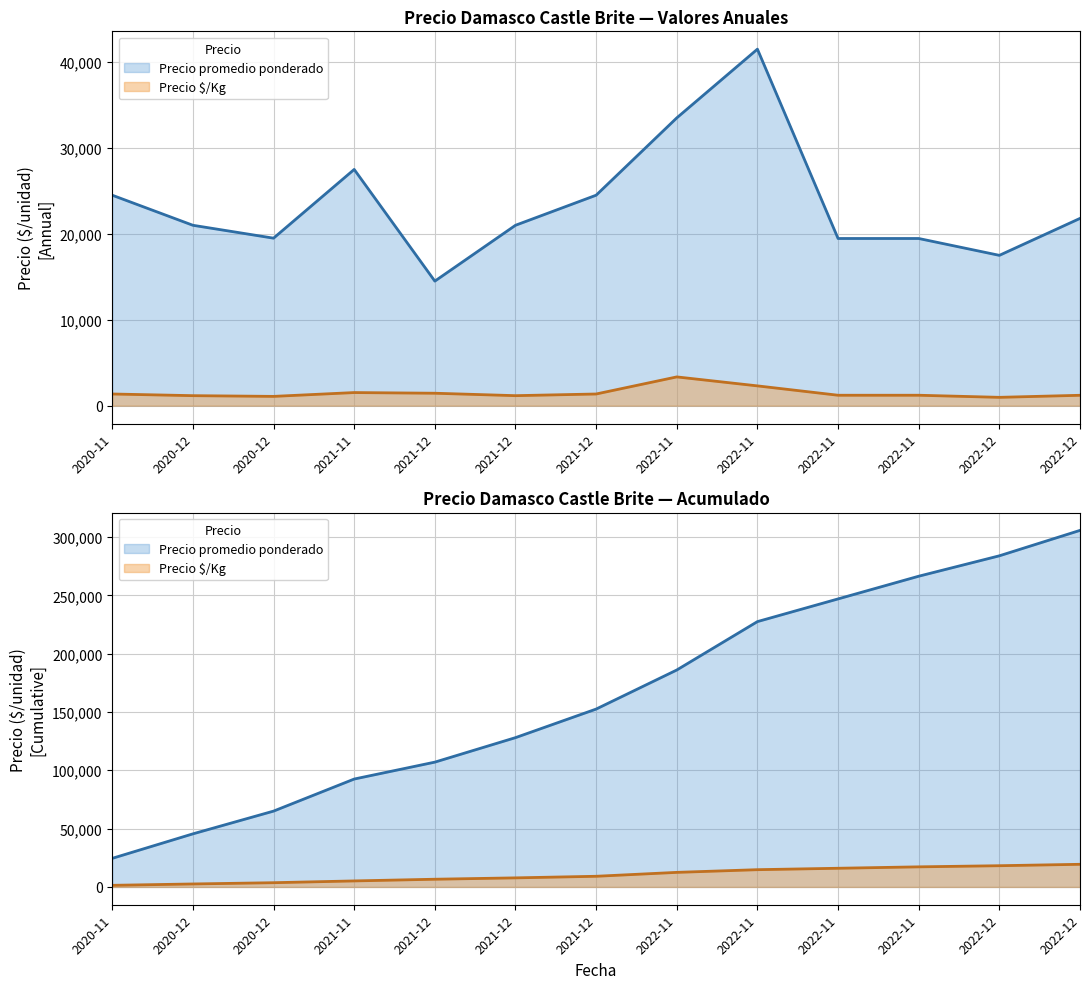

The value of Precio $/Kg at 2021-12 is 1450. True or false?

True